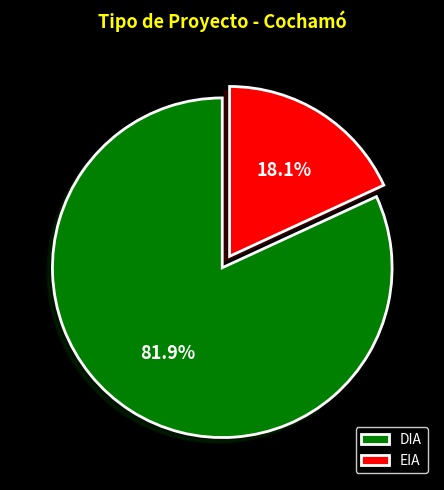

Which slice is the smallest?

EIA